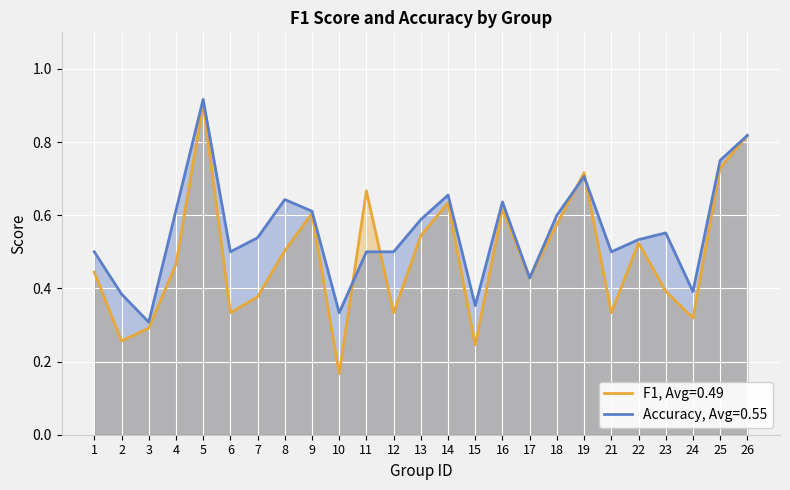

Which series has the largest total across all categories?

Accuracy, Avg=0.55